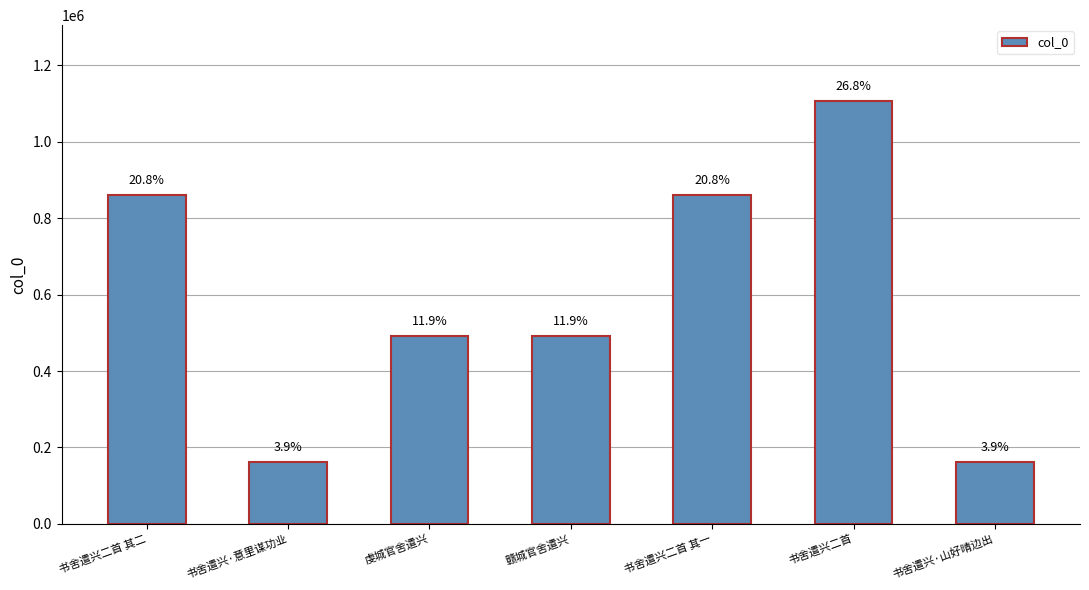

What is the label of the 5th bar from the right?

虔城官舍遣兴